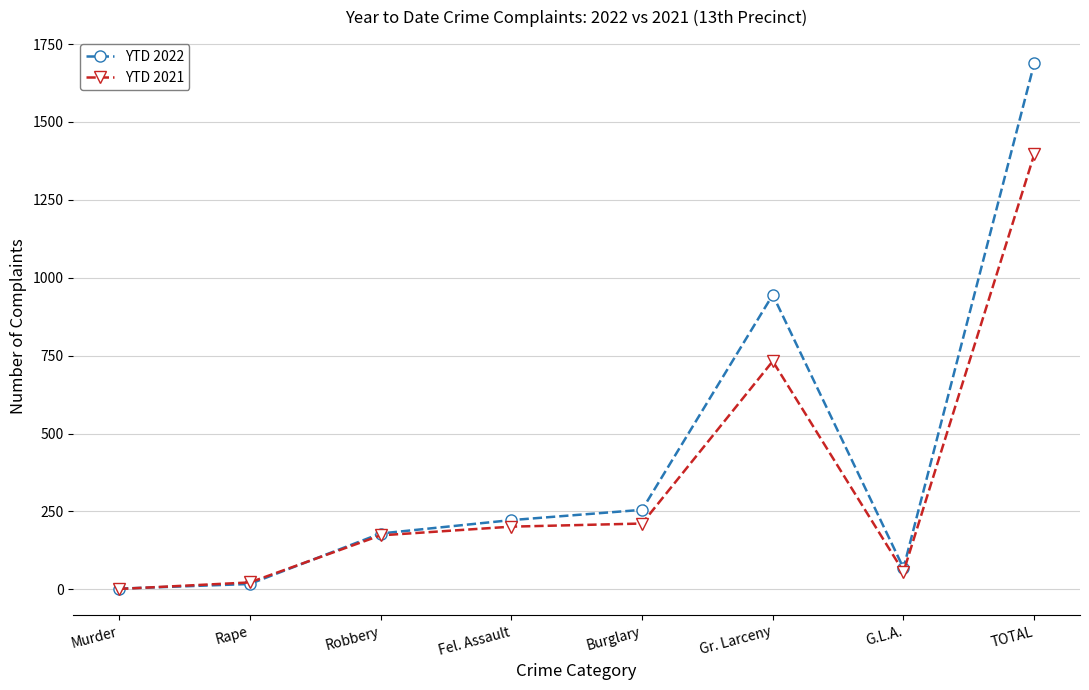

What is the difference between the highest and lowest values at Gr. Larceny?

213